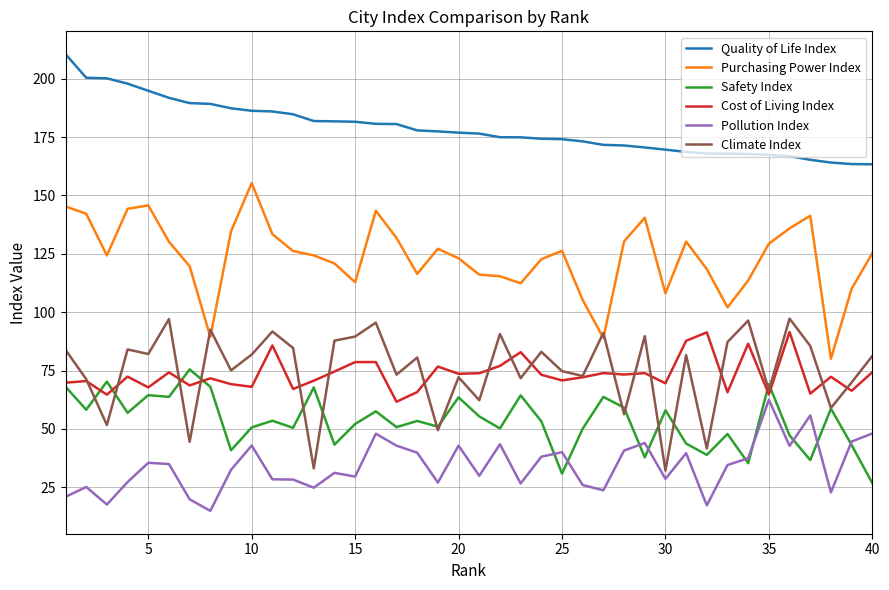

What is the minimum value shown in the chart?

14.9